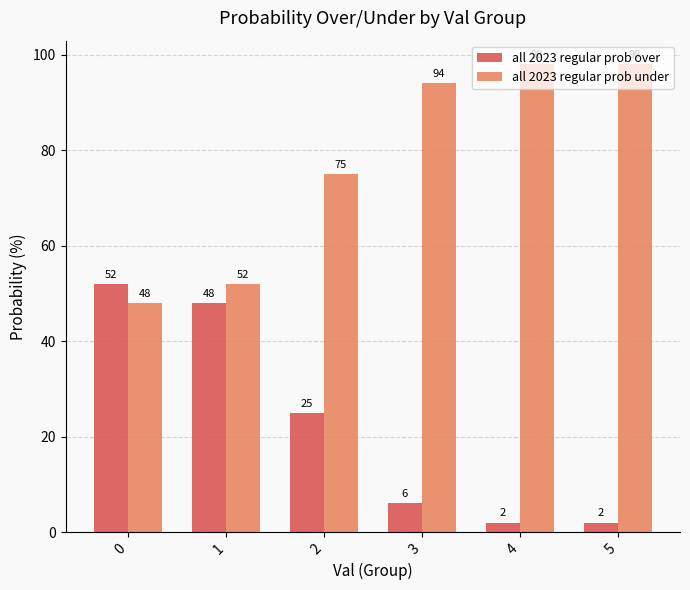

Reading right to left, list all the values displayed in this chart.

all 2023 regular prob over: 2	2	6	25	48	52
all 2023 regular prob under: 98	98	94	75	52	48